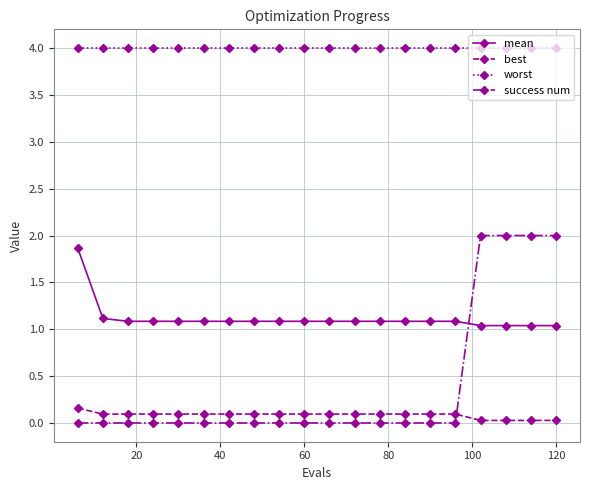

What is the maximum value shown in the chart?

4.0